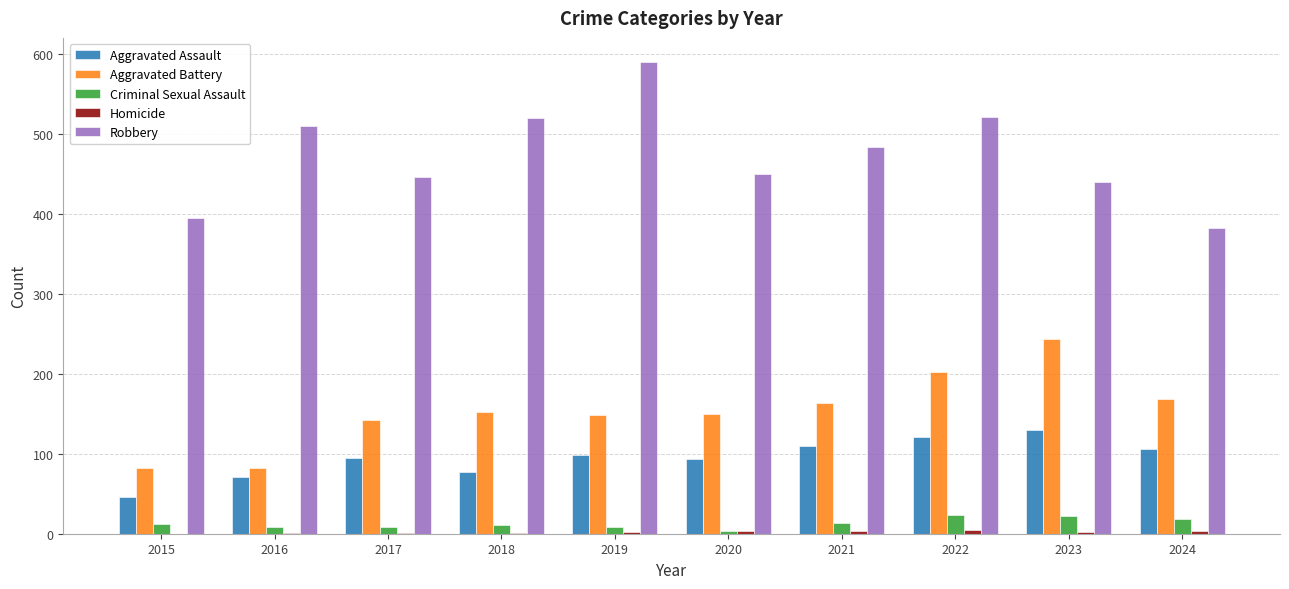

True or false: Aggravated Assault has a value of 58 at 2024.

False